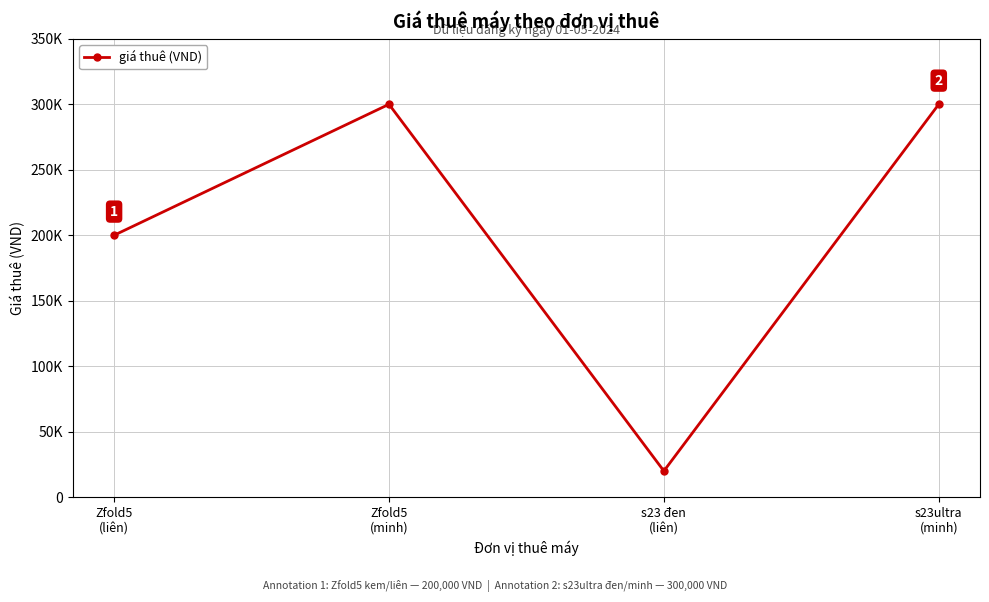

Does the chart have visible grid lines?

Yes